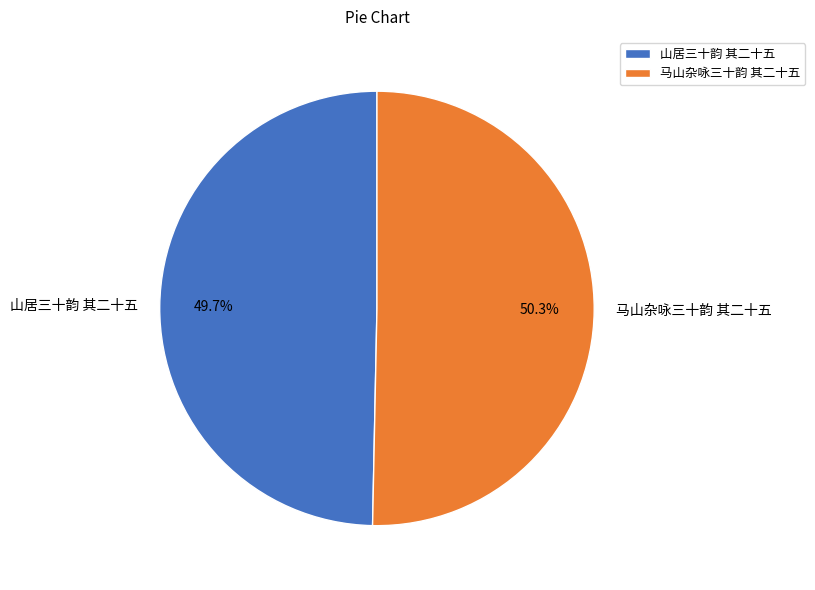

What is the ratio of the value at 山居三十韵 其二十五 to the value at 马山杂咏三十韵 其二十五?

1.0